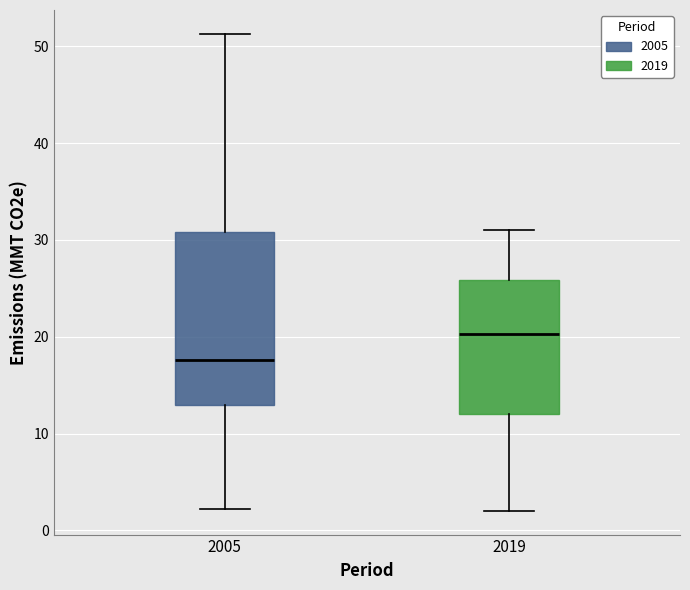

Where is the upper edge of the box at x = 2005 on the y-axis? The values are not printed on the chart, so give them approximately, as read against the axis.

31